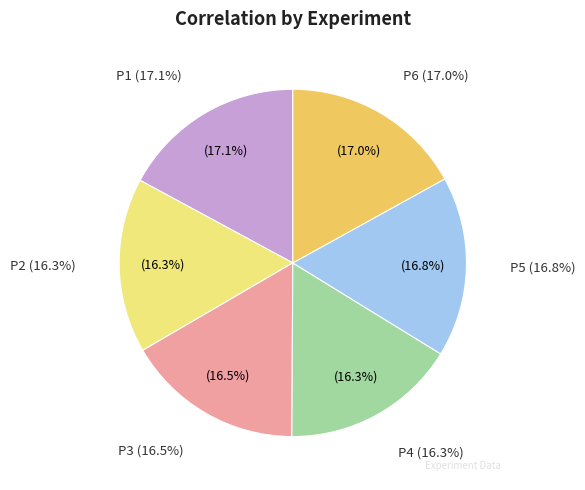

To the nearest percent, what is the difference between the largest and smallest slice percentages?

1%